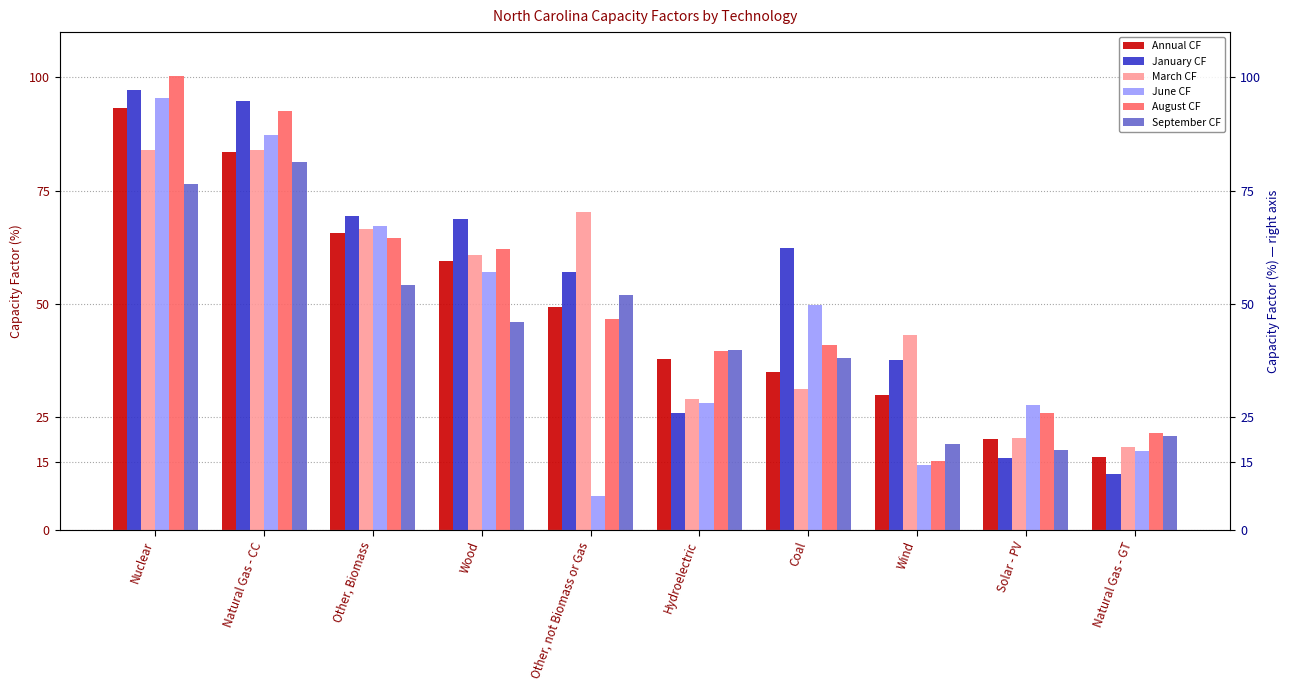

What value does the June CF series have at Other, not Biomass or Gas?

7.5